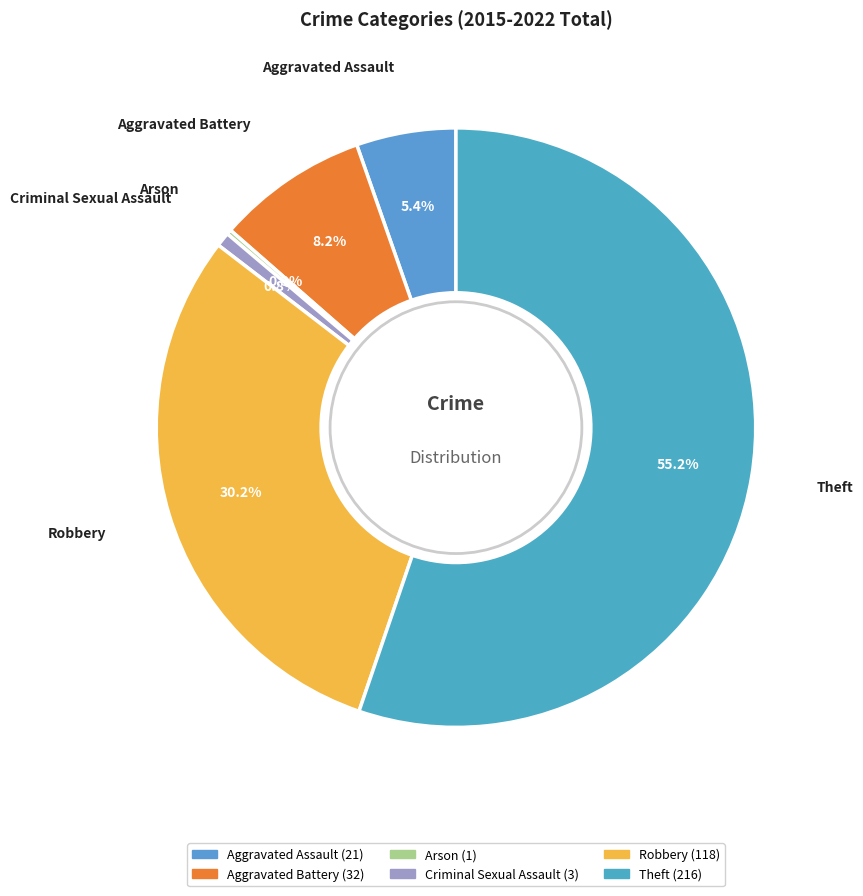

Is there a majority slice in this chart?

Yes